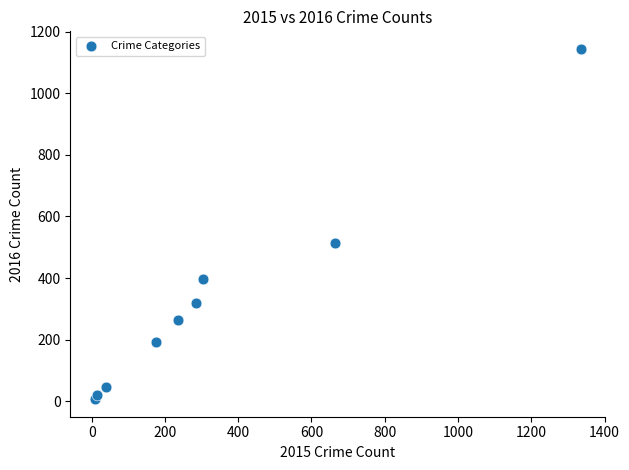

What Y value in the scatter plot is closest to 575?

513